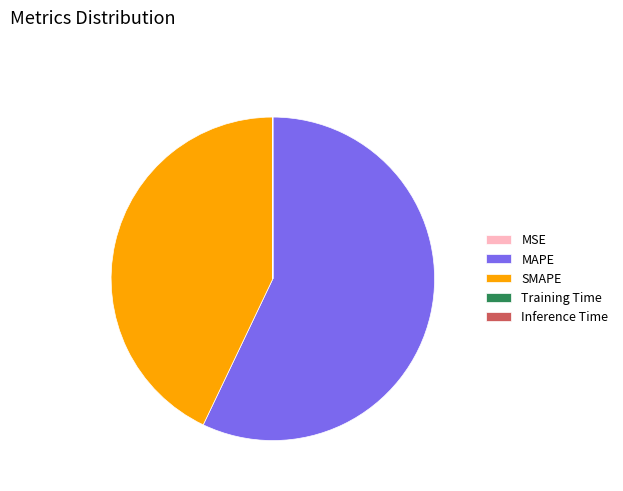

What is the largest slice in the pie chart?

MAPE